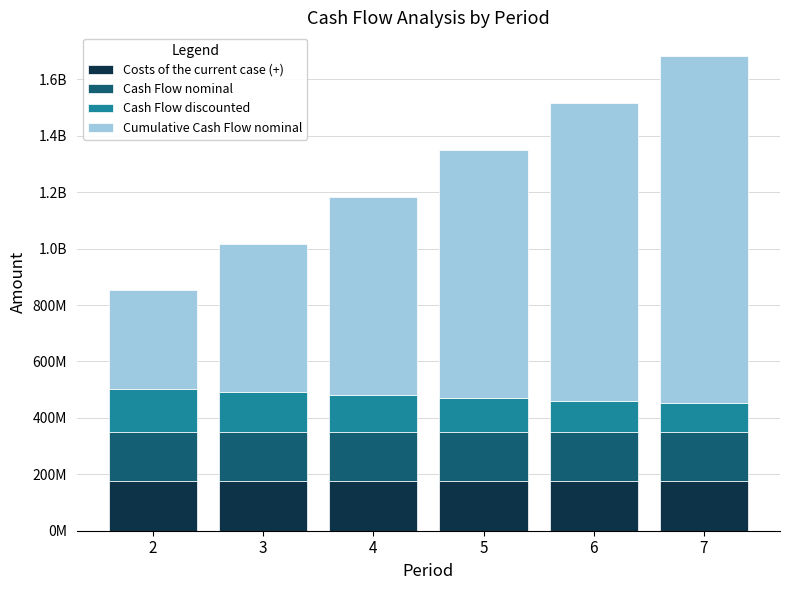

Does the chart contain stacked bars?

Yes